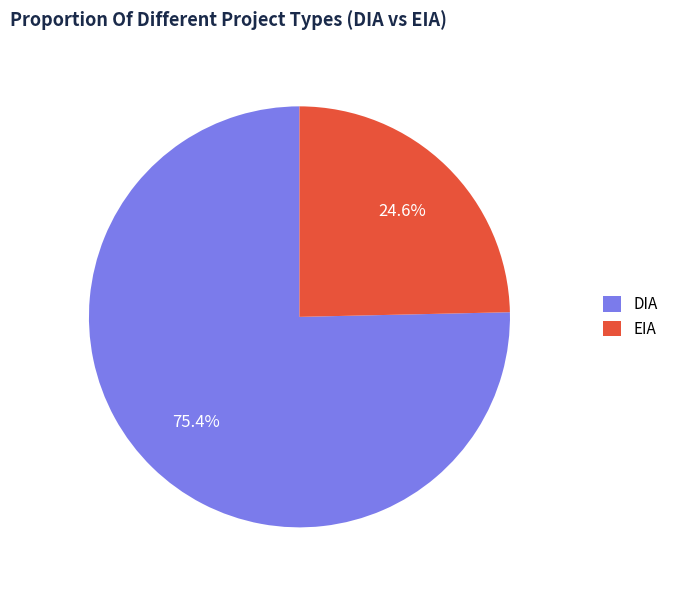

What is the majority slice?

DIA